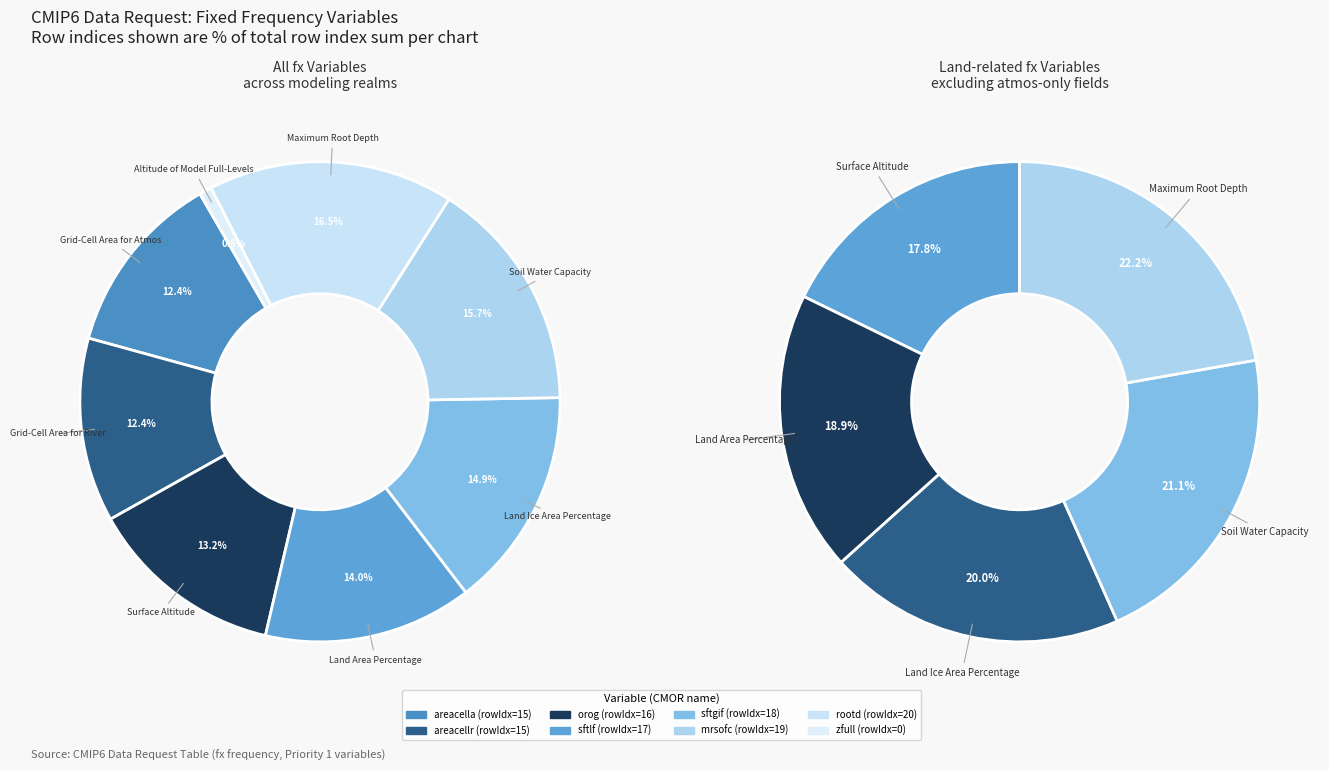

The rootd slice represents 11% of the pie. True or false?

False